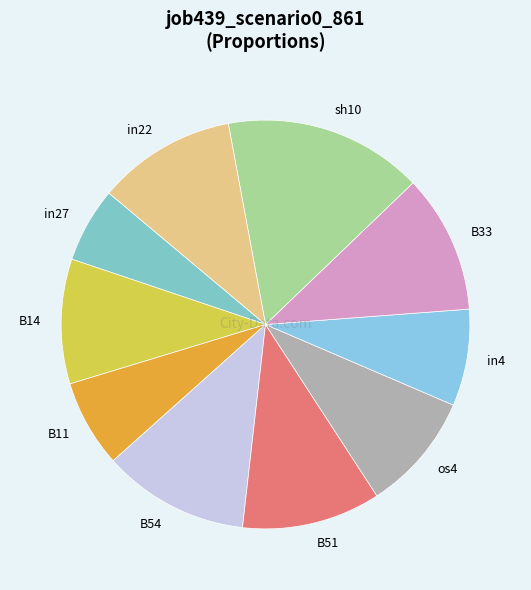

Combined, do in4 and B51 account for over 50%?

No